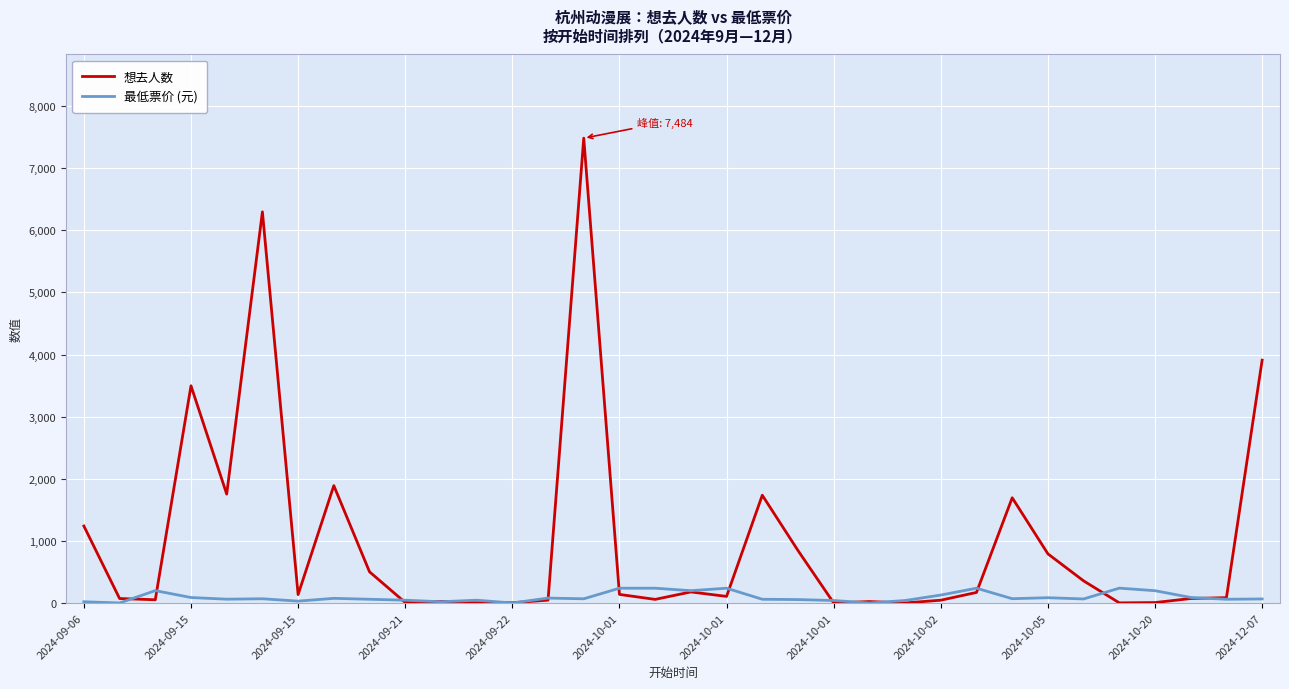

Which series has the largest total across all categories?

想去人数